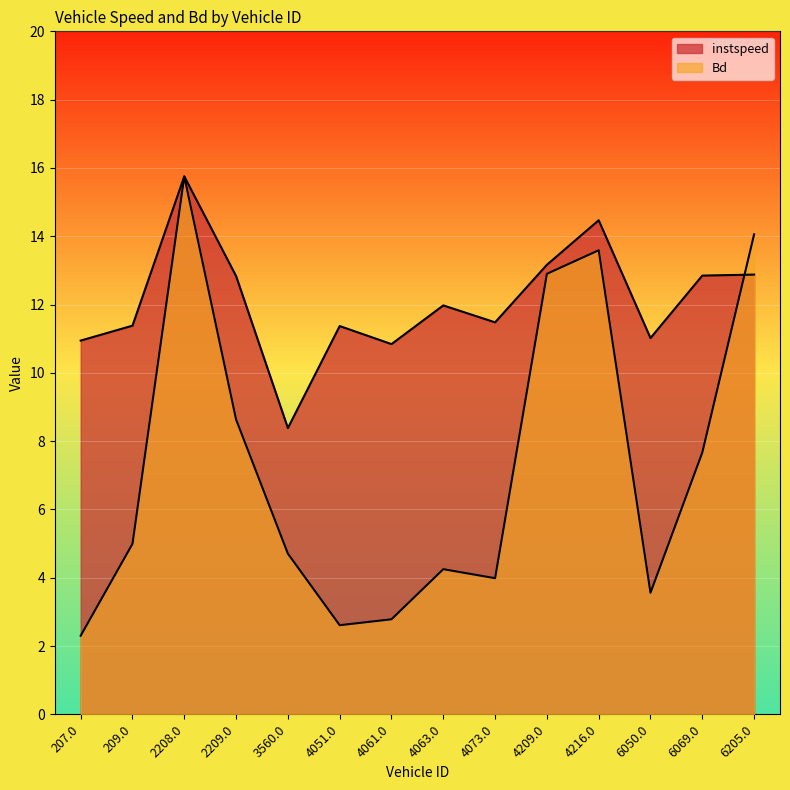

What is the label of the 2nd point from the left?

209.0